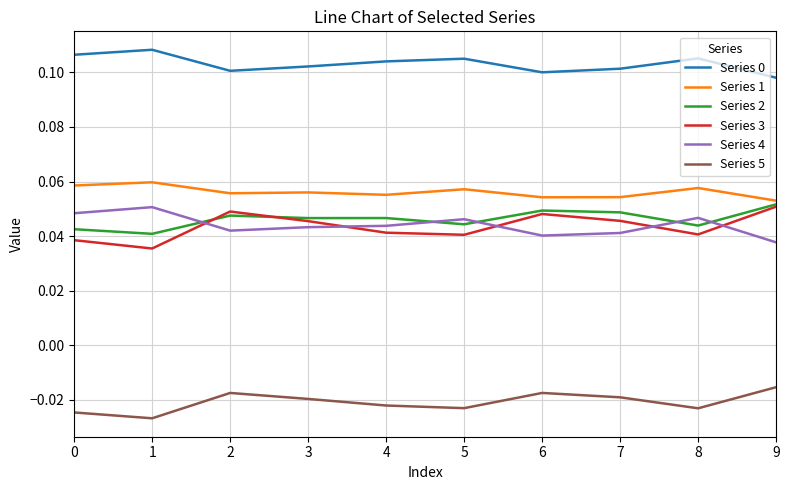

What is the total value across all series at 1?

0.3